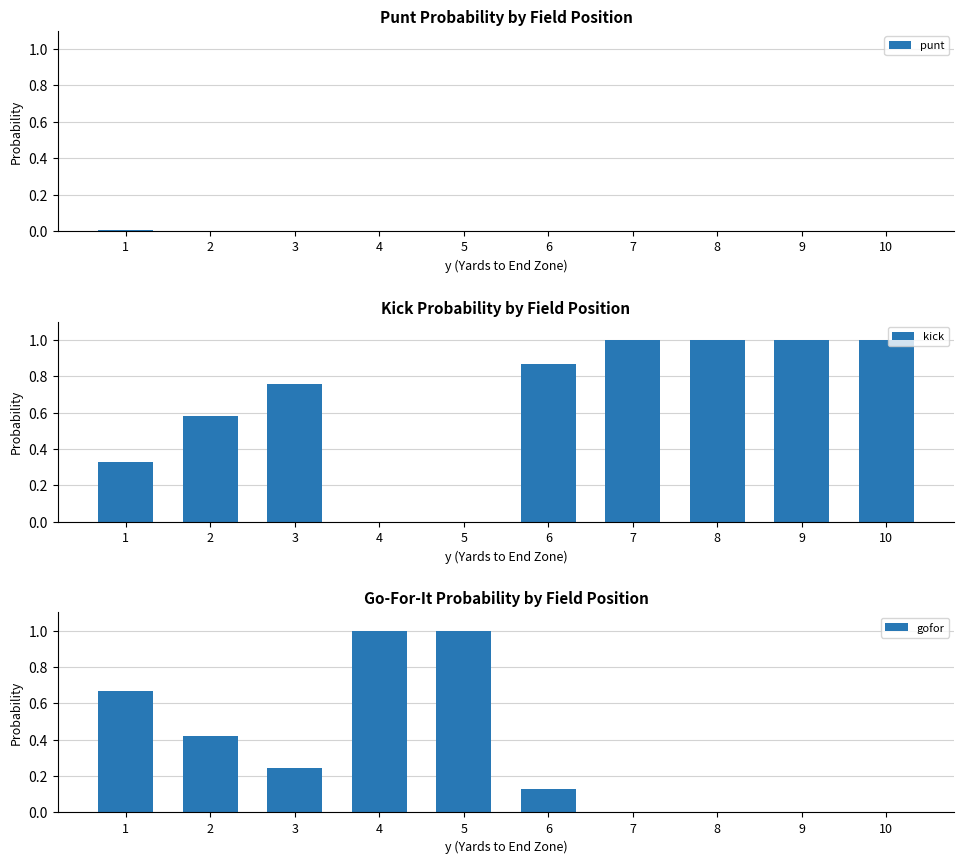

Reading right to left, extract all data points from this chart.

punt: 0.0	0.0	0.0	0.0	0.0	0.0	0.0	0.0	0.0	0.0
kick: 1.0	1.0	1.0	1.0	0.9	0.0	0.0	0.8	0.6	0.3
gofor: 0.0	0.0	0.0	0.0	0.1	1.0	1.0	0.2	0.4	0.7